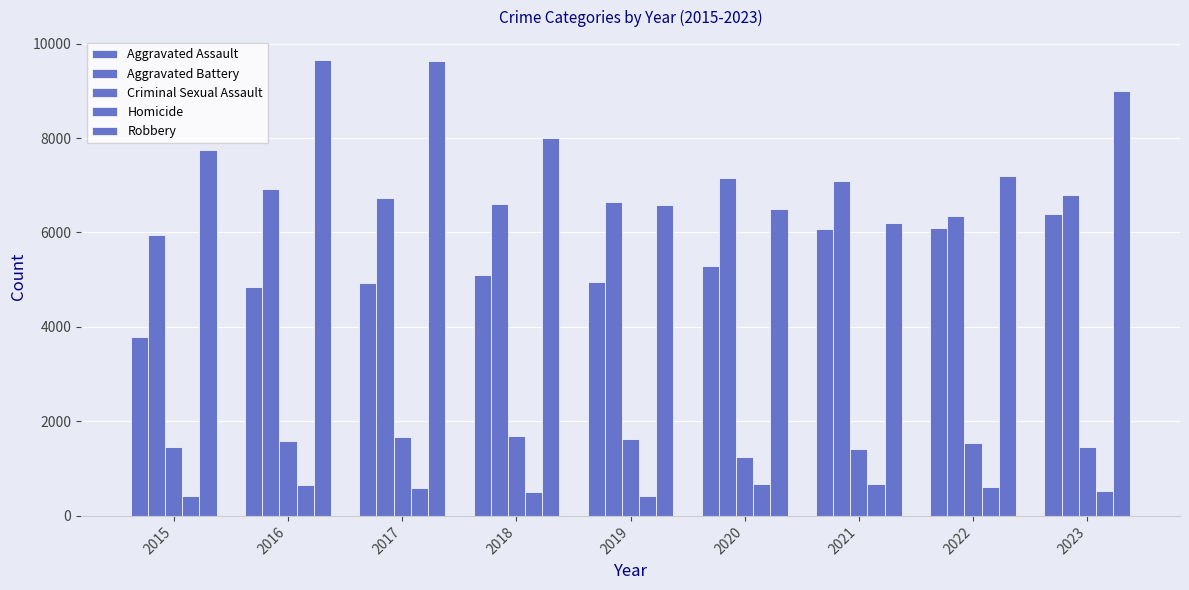

What is the greatest value displayed?

9654